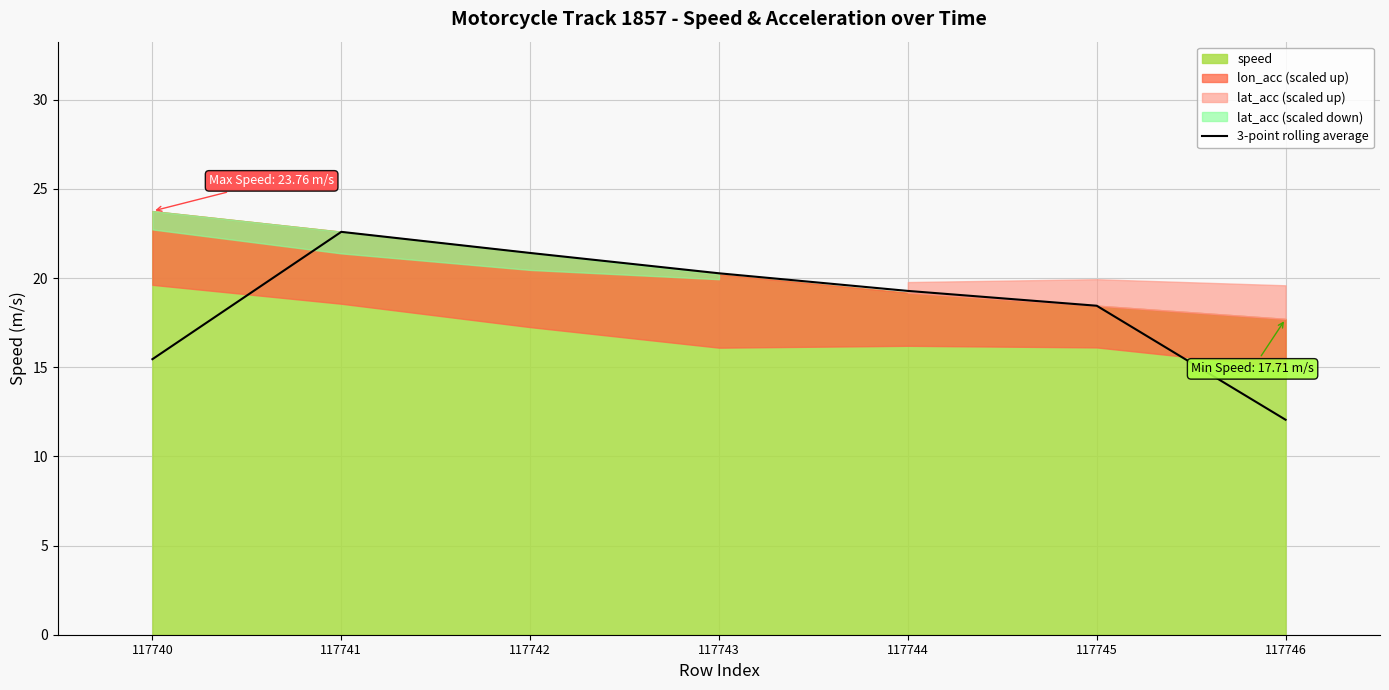

Which category has the highest value in the 3-point rolling average series?

117741